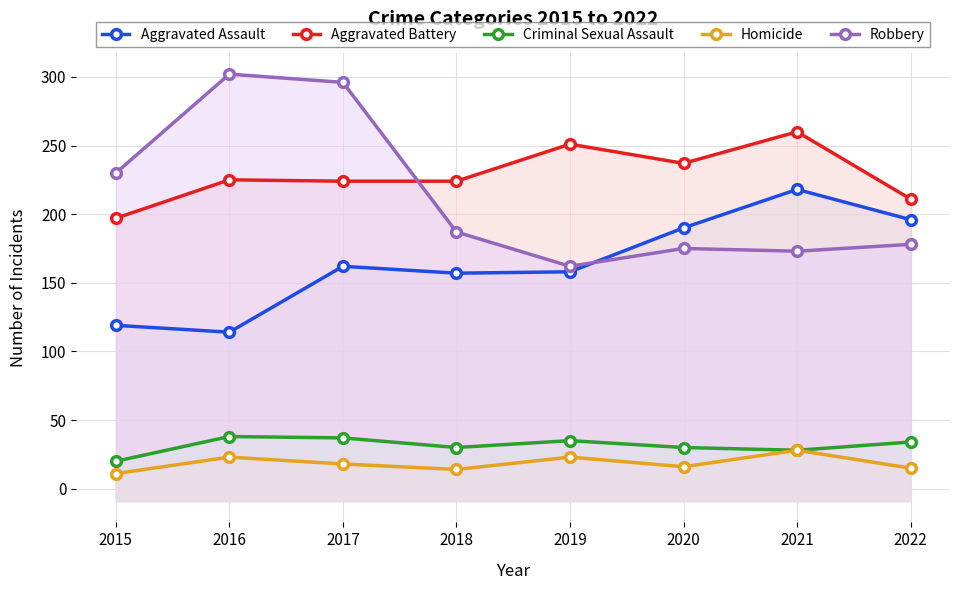

In Aggravated Assault, how many points are lower than both neighbors (excluding endpoints)?

2